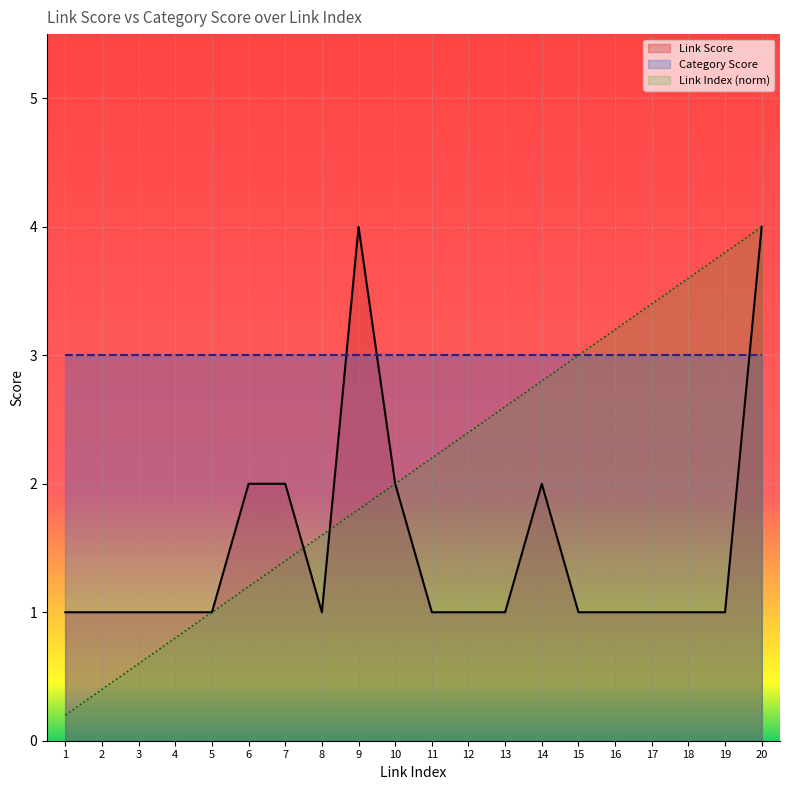

Reading left to right, transcribe all the data shown in this chart.

Link Score: 1.0	1.0	1.0	1.0	1.0	2.0	2.0	1.0	4.0	2.0	1.0	1.0	1.0	2.0	1.0	1.0	1.0	1.0	1.0	4.0
Category Score: 3.0	3.0	3.0	3.0	3.0	3.0	3.0	3.0	3.0	3.0	3.0	3.0	3.0	3.0	3.0	3.0	3.0	3.0	3.0	3.0
Link Index (norm): 0.2	0.4	0.6	0.8	1.0	1.2	1.4	1.6	1.8	2.0	2.2	2.4	2.6	2.8	3.0	3.2	3.4	3.6	3.8	4.0